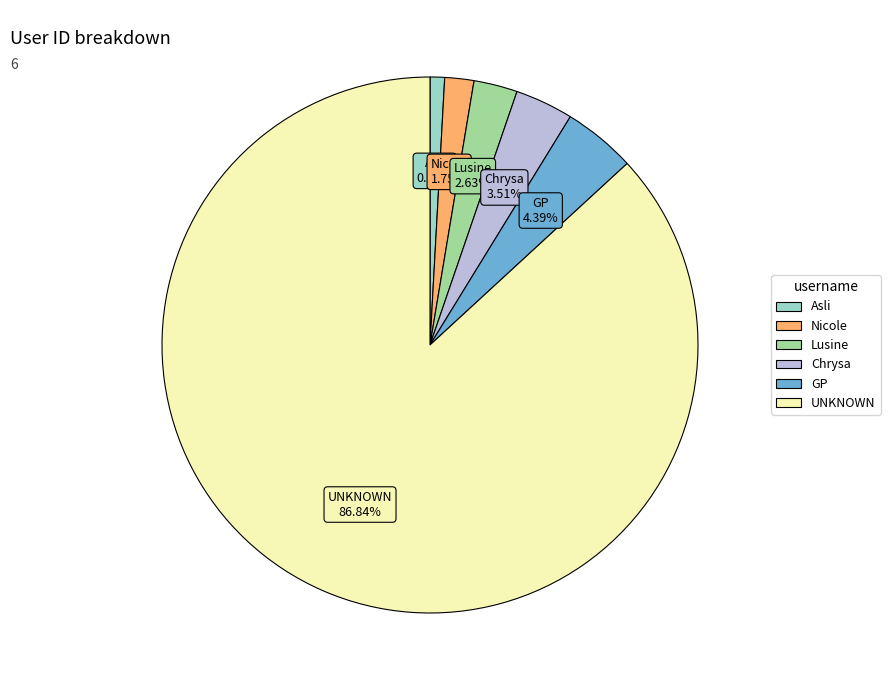

Count the number of slices in the pie.

6